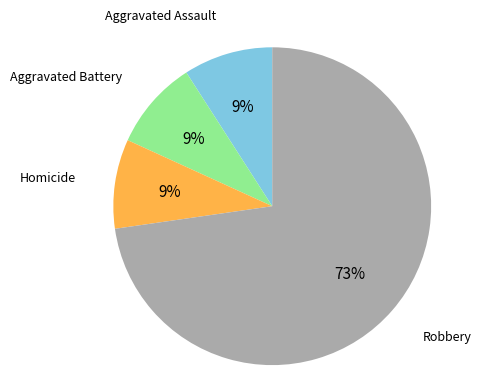

Does any single category account for the majority?

Yes